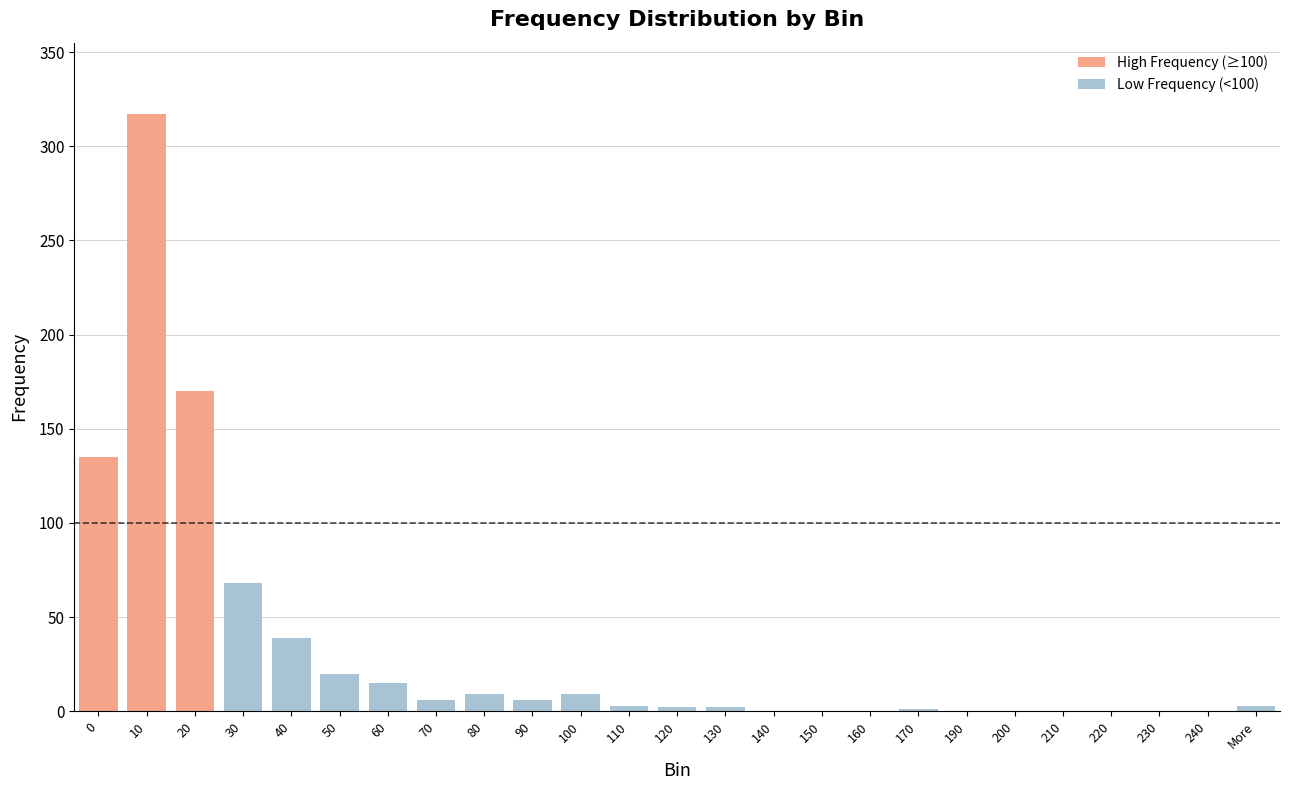

True or false: the data shows 12 at 100.

False